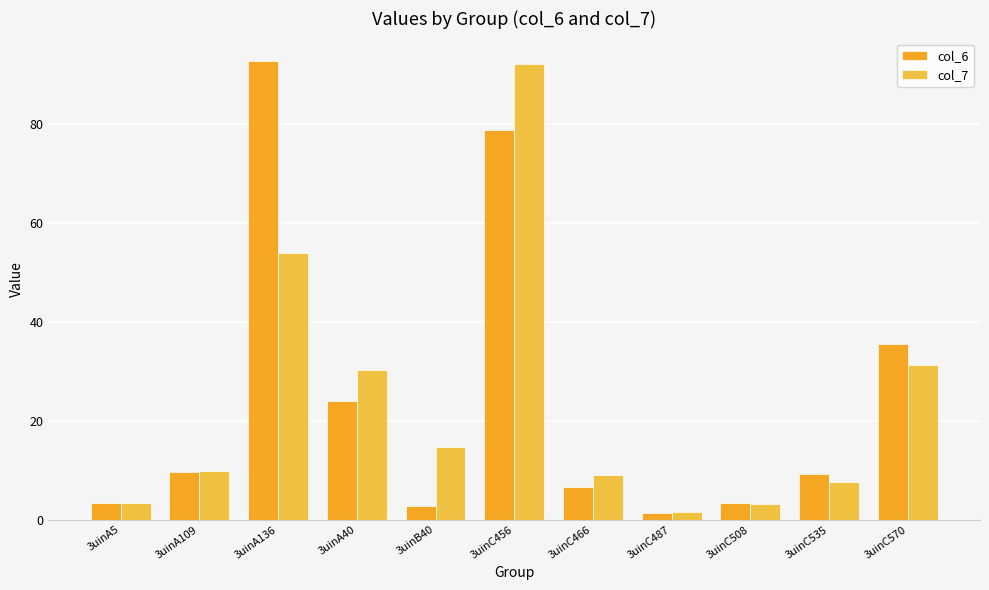

What is the value of the col_6 bar at the 8th from the left?

1.4